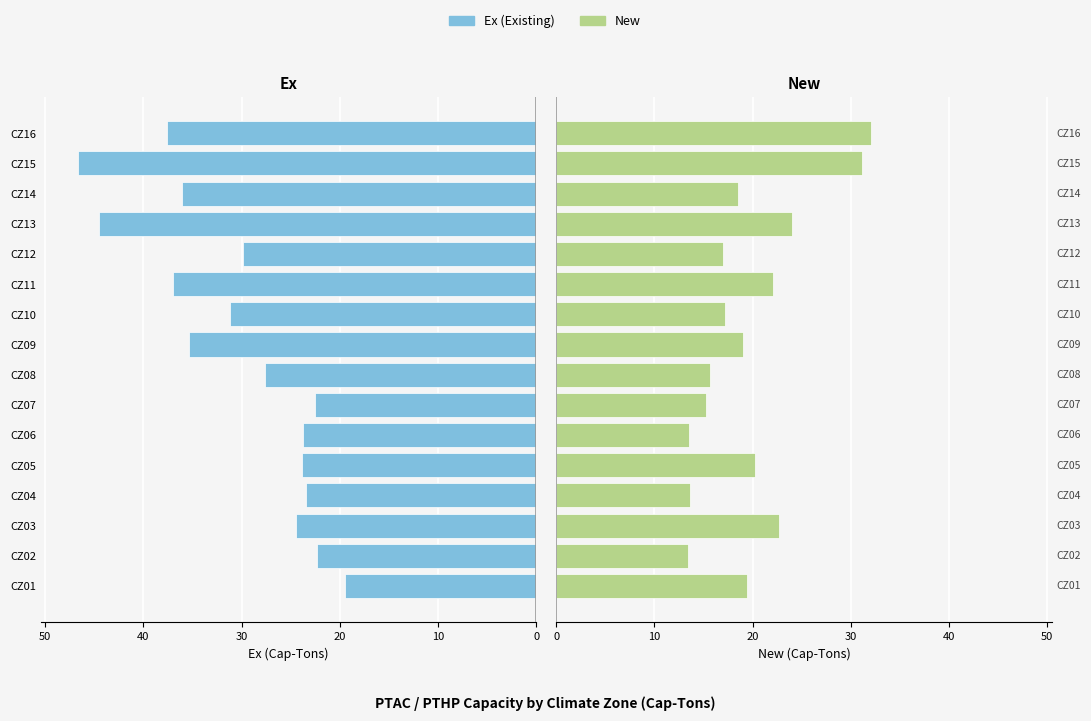

At which category does the chart reach its minimum across all series?

10